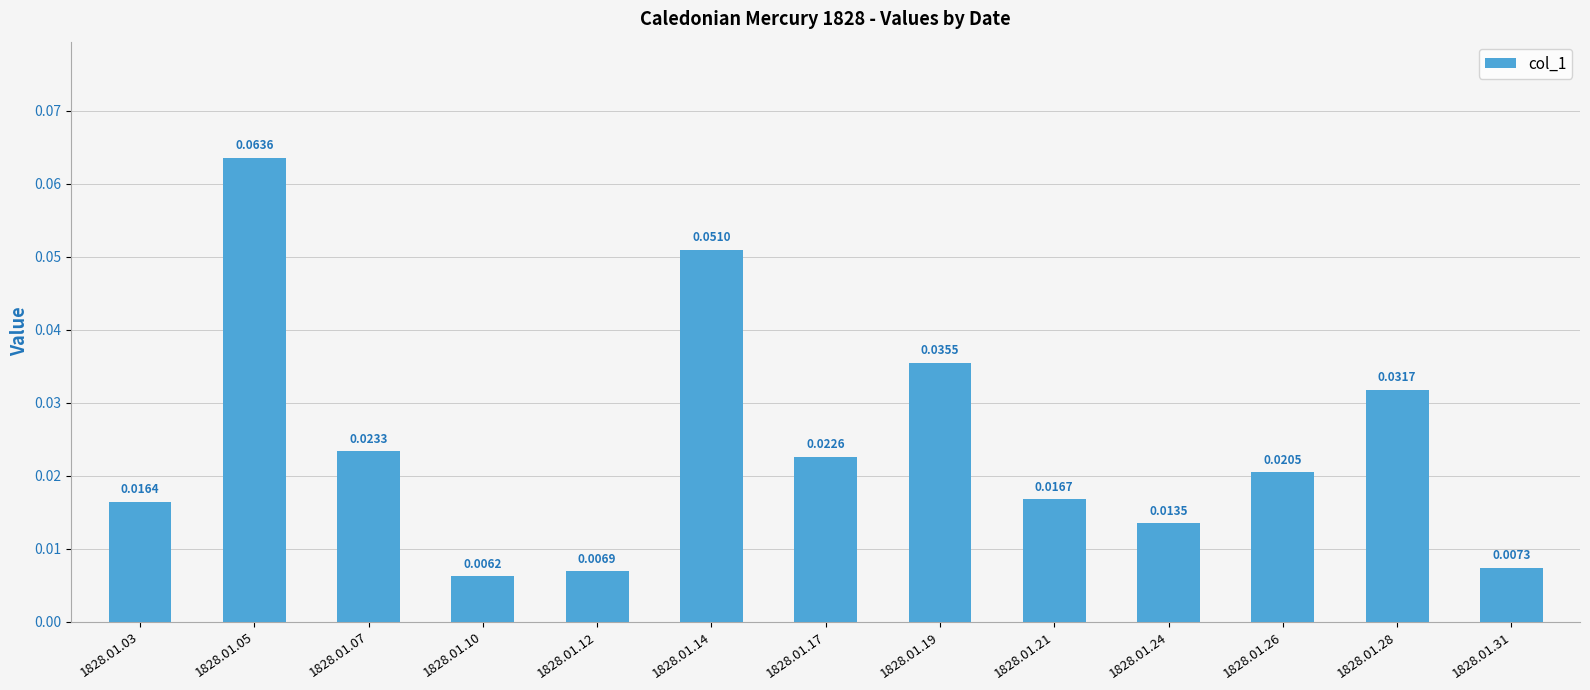

What is the sum of all values?

0.3